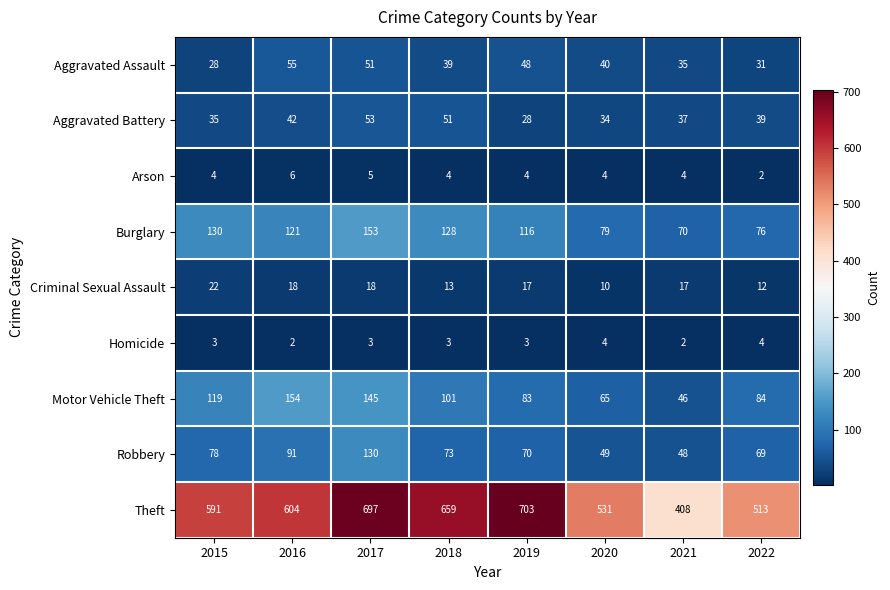

At how many categories does at least one series exceed 434?

7